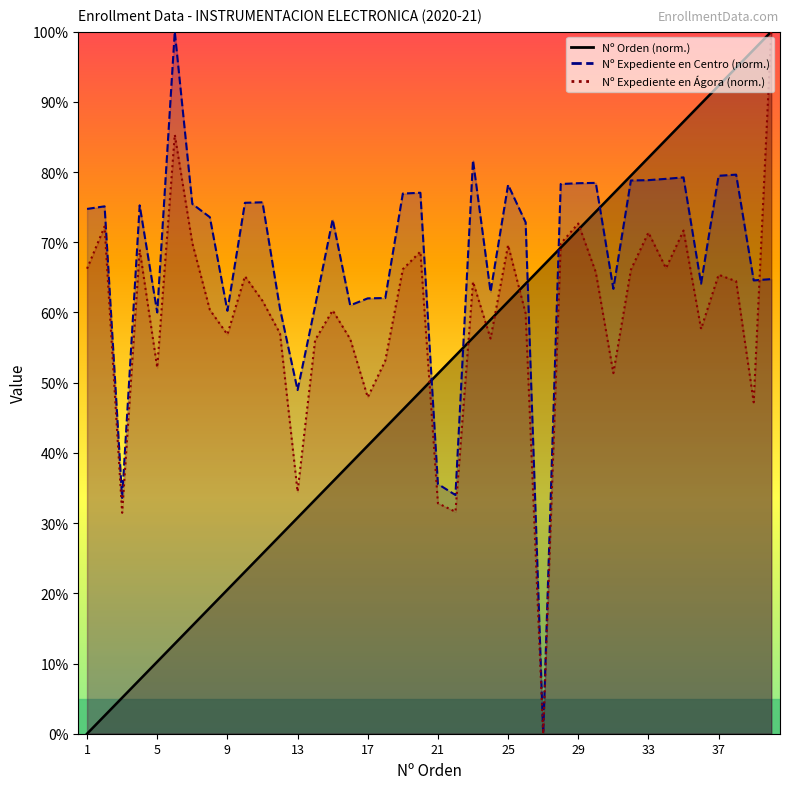

What is the difference between the Nº Expediente en Centro values at 19 and 15?

3.7